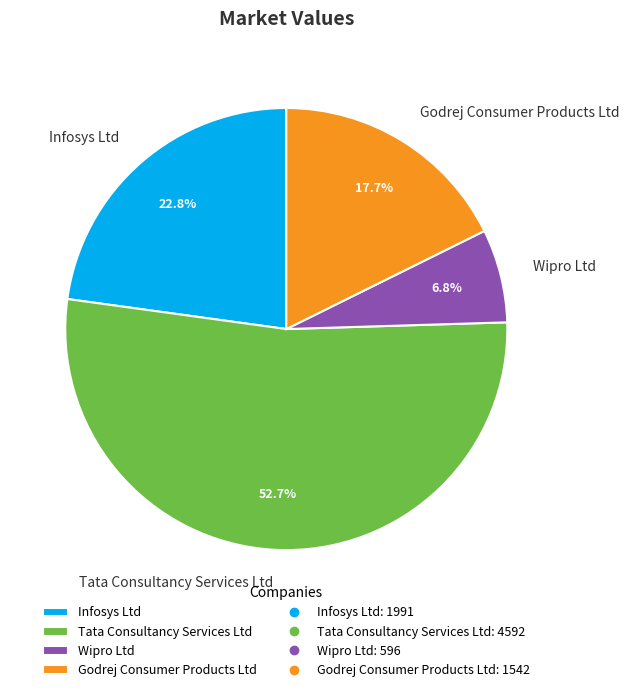

What percentage is NOT represented by Tata Consultancy Services Ltd?

47.3%